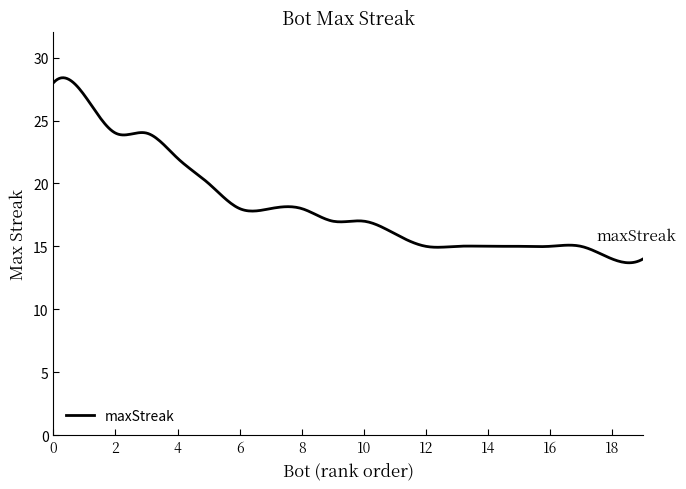

What is the difference between the maximum and minimum values?

14.7